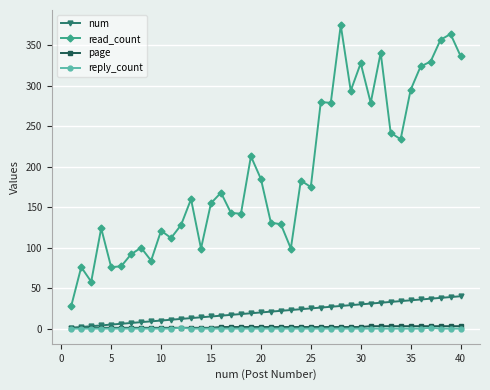

Which series has the widest spread of values?

read_count